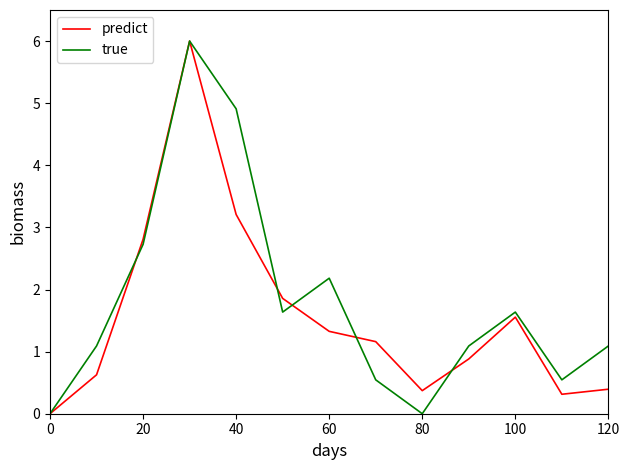

What is the maximum value for predict?

6.0